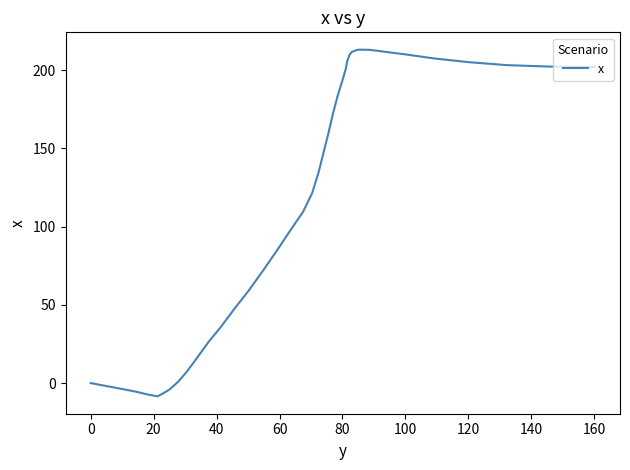

What is the smallest value displayed?

-8.5